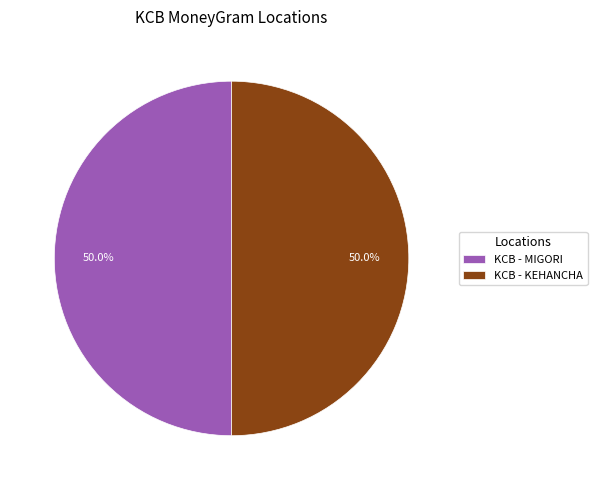

What is the ratio of the value at KCB - MIGORI to the value at KCB - KEHANCHA?

1.0